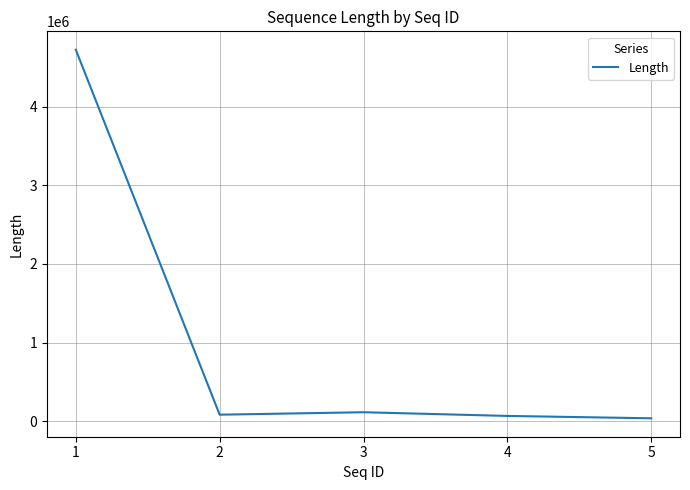

What is the greatest value displayed?

4727056